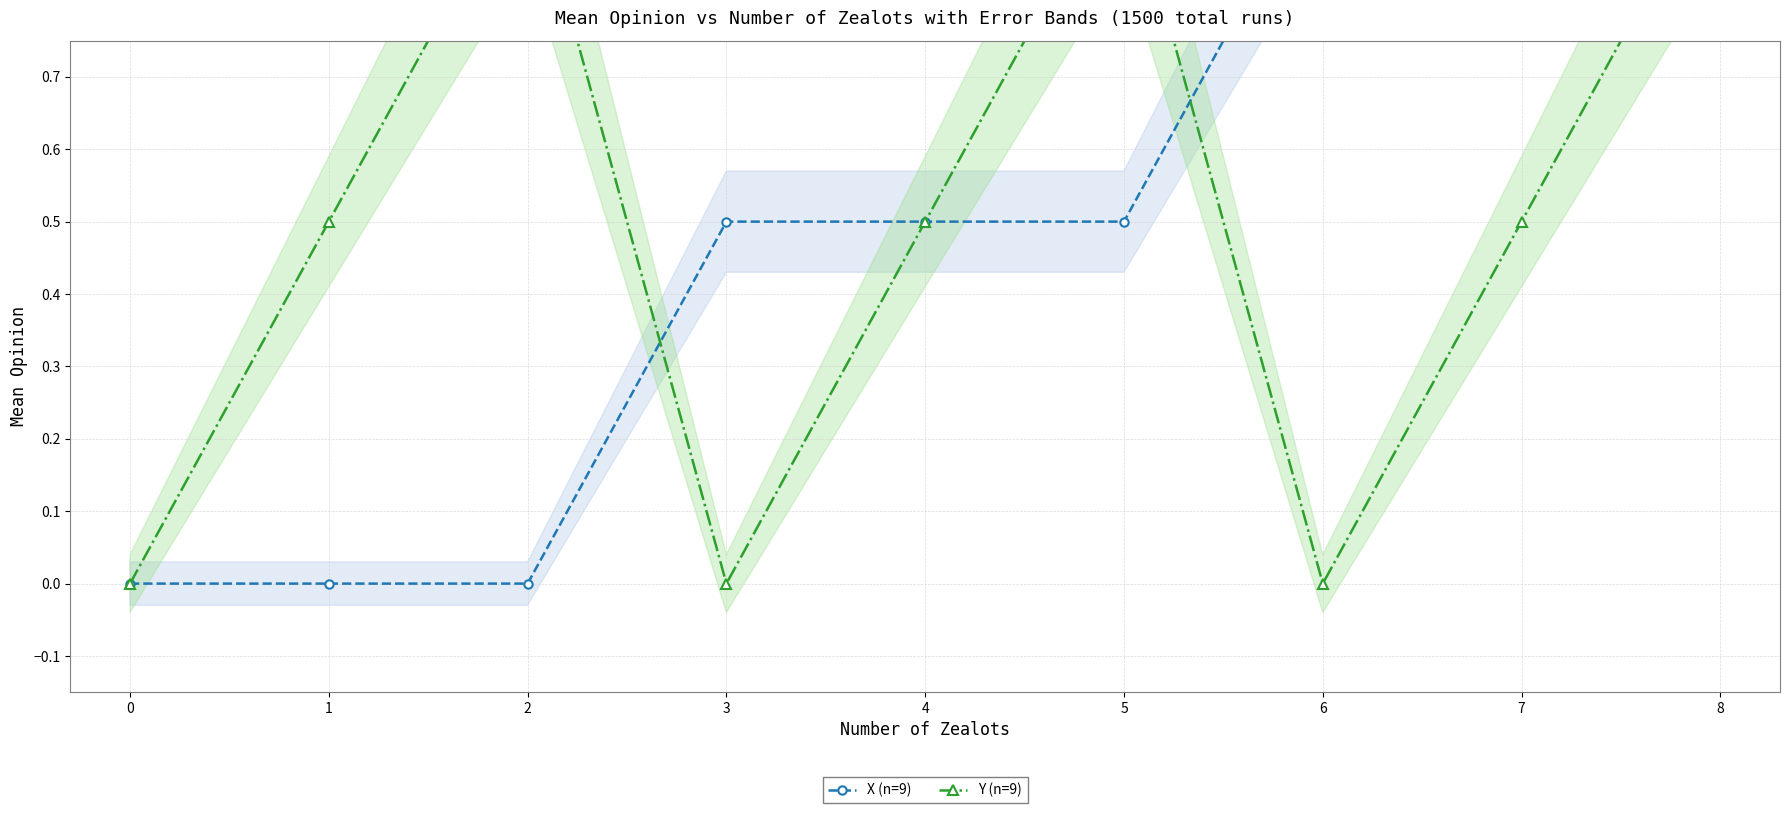

The value of Y (n=9) at 1 is 0.8. True or false?

False